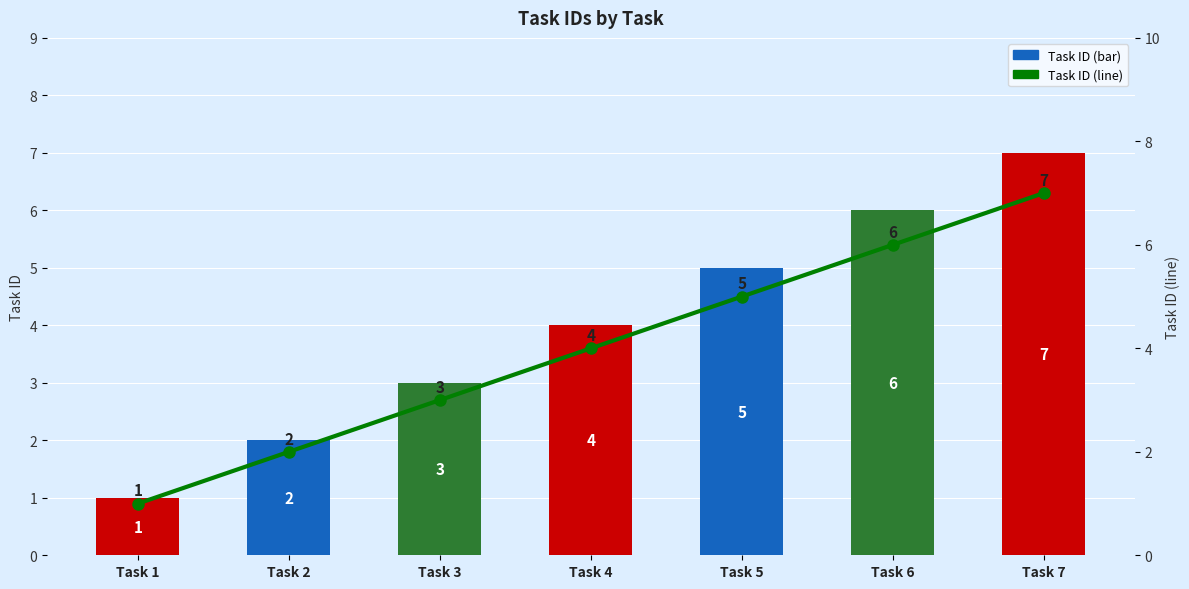

What is the difference between the Task ID values at Task 4 and Task 3?

1